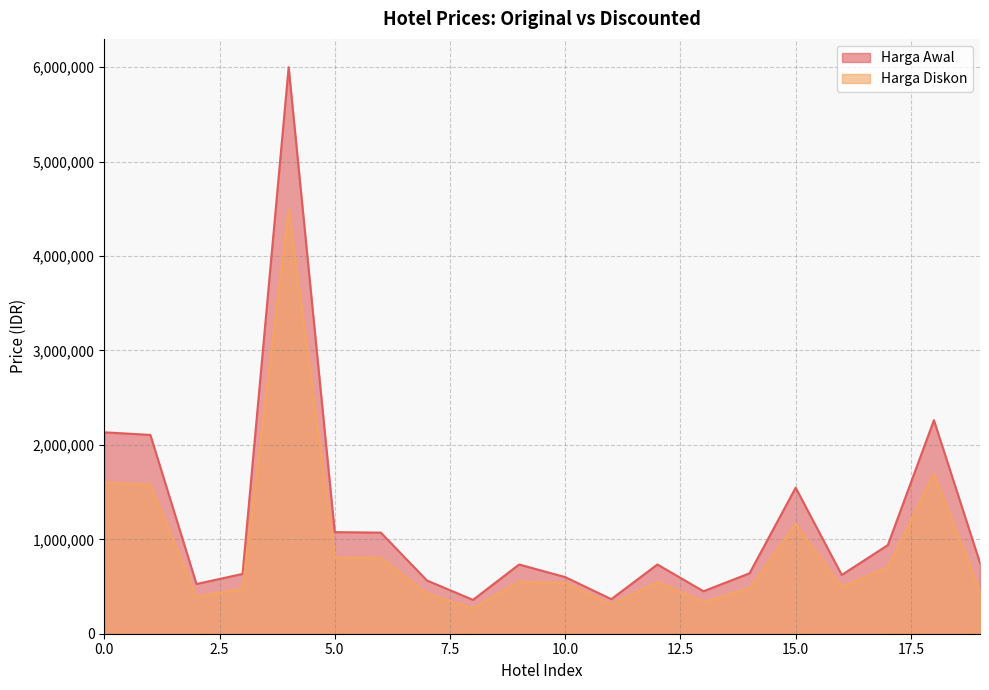

At 0.0, list the series in order from smallest to largest.

Harga Diskon, Harga Awal